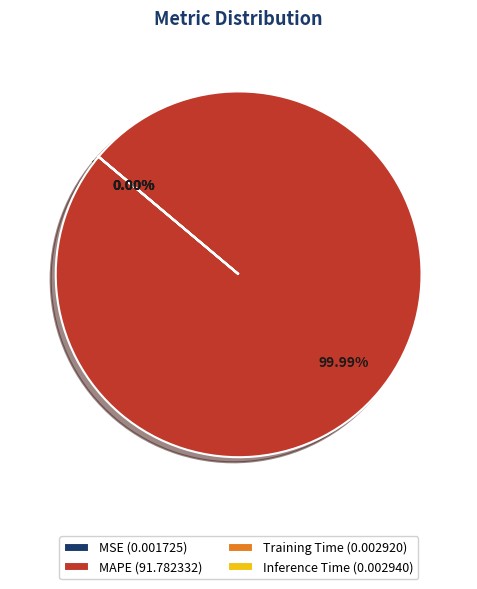

Is there a majority slice in this chart?

Yes